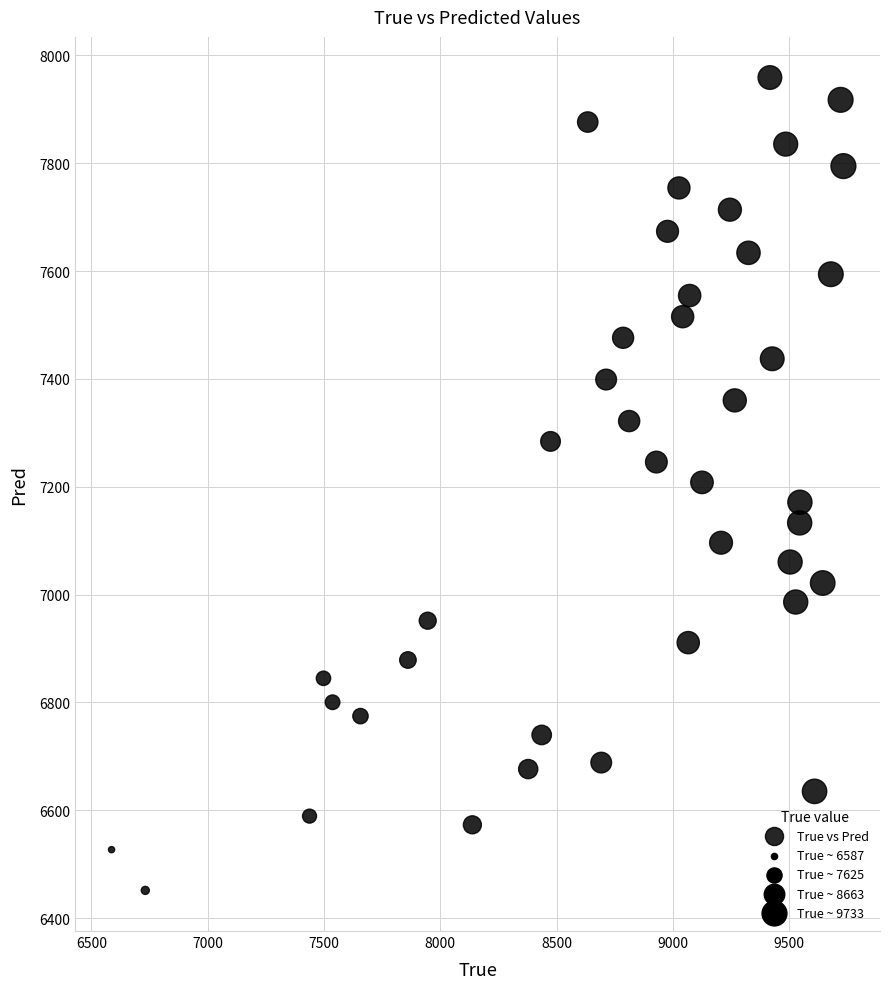

What is the range of X values (max minus min)?

3146.0